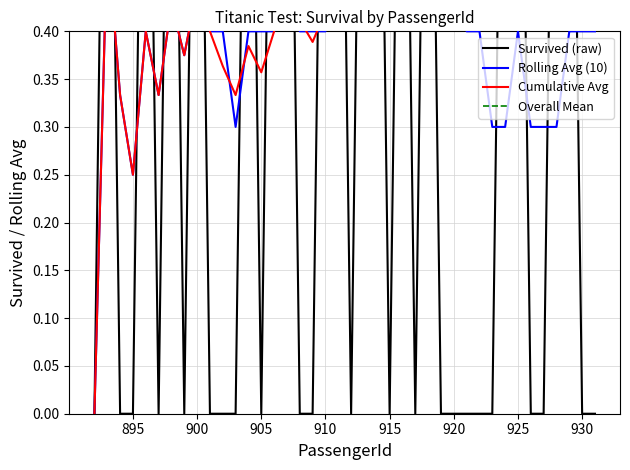

What is the value of the Rolling Avg (10) point at the 21st from the left?

0.4